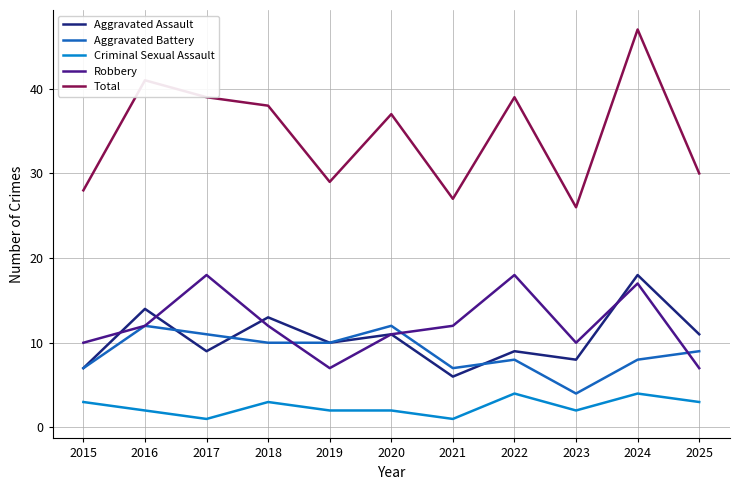

Is it true that Total equals 47 at 2024?

True